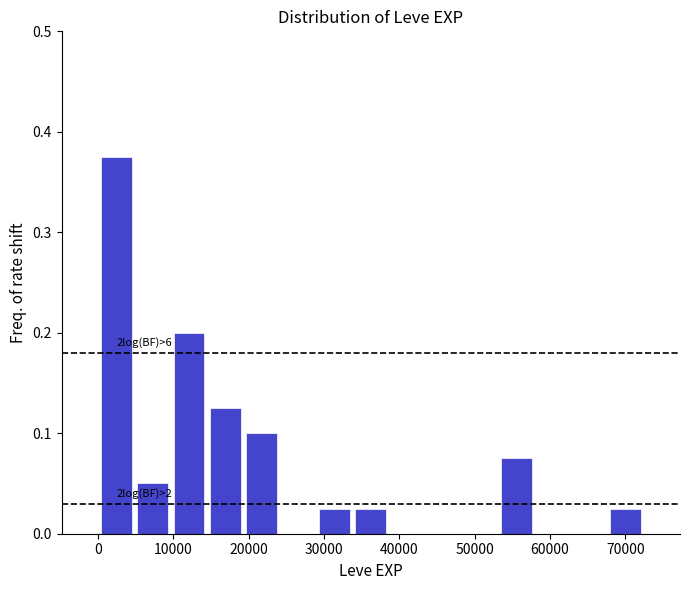

Which range on the x-axis has the tallest bar?

0 to 5000